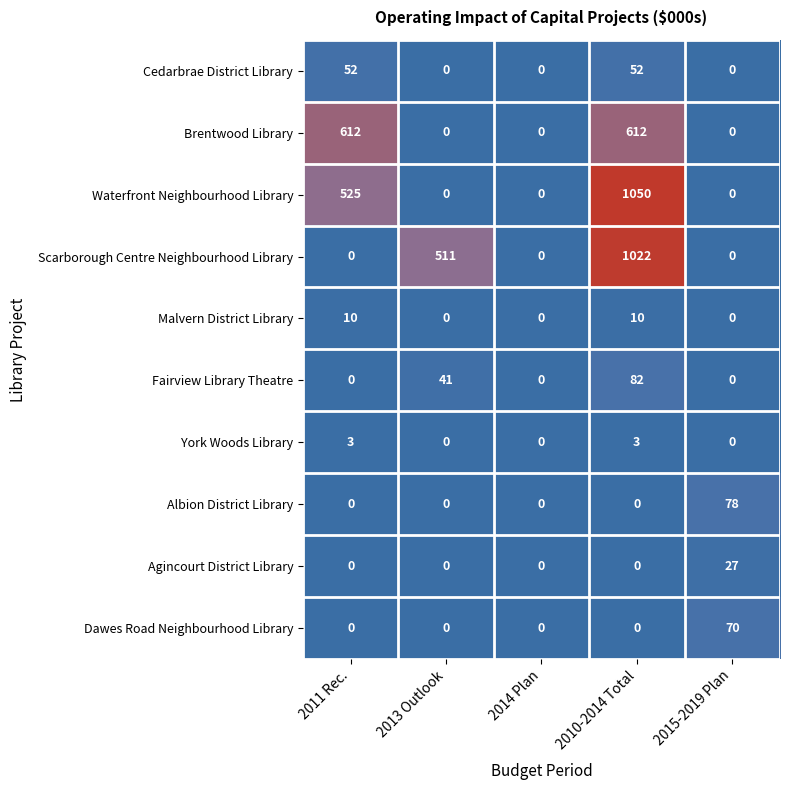

At how many categories does at least one series exceed 726?

1